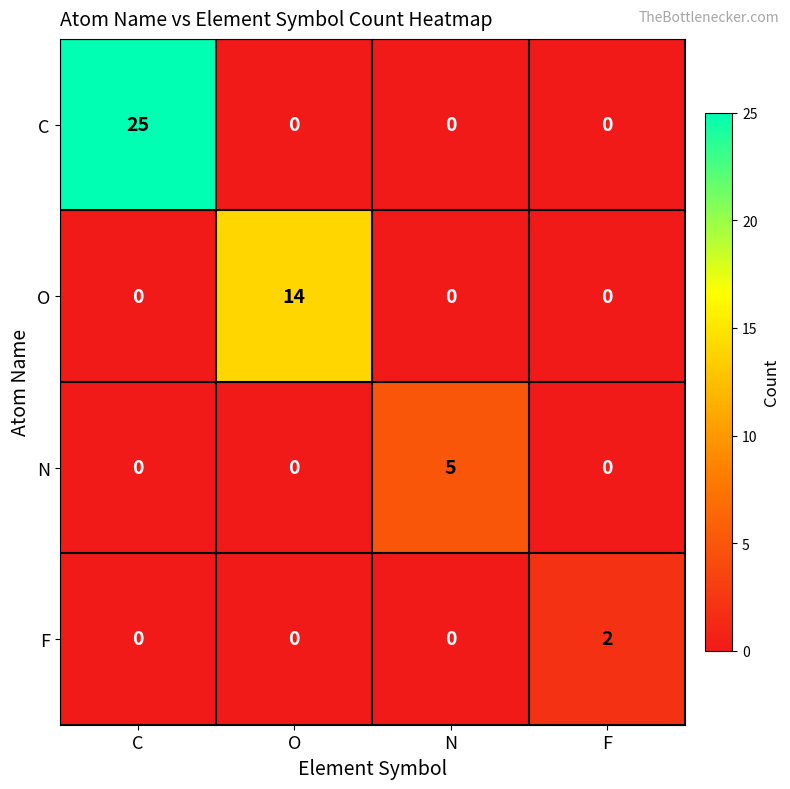

How many data points in O are above 0?

1